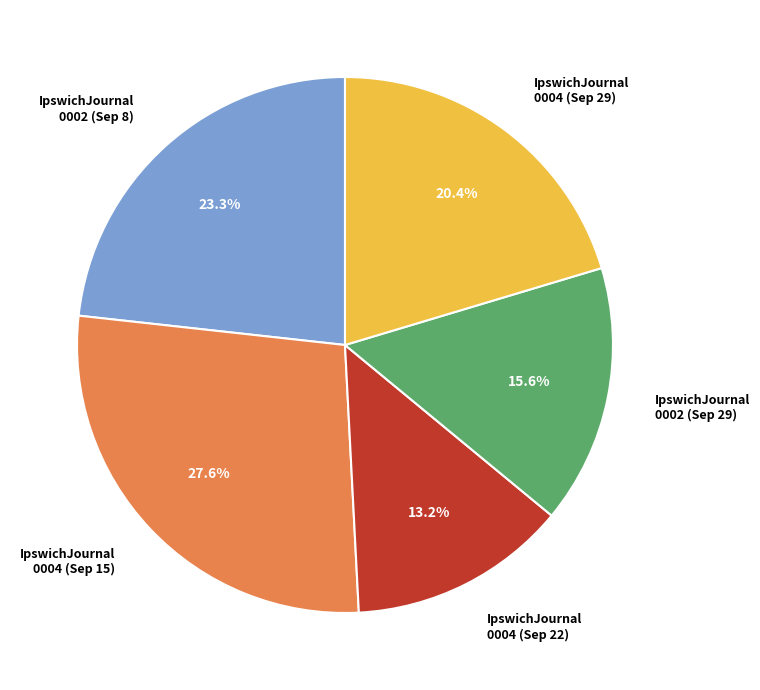

Rank the categories by value from lowest to highest.

IpswichJournal 0004 (Sep 22), IpswichJournal 0002 (Sep 29), IpswichJournal 0004 (Sep 29), IpswichJournal 0002 (Sep 8), IpswichJournal 0004 (Sep 15)